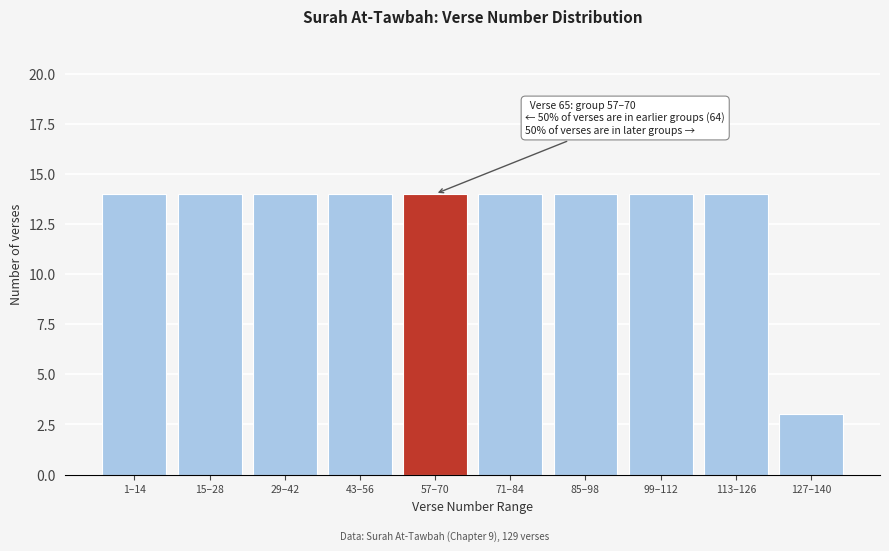

Reading left to right, extract all data points from this chart.

14	14	14	14	14	14	14	14	14	3